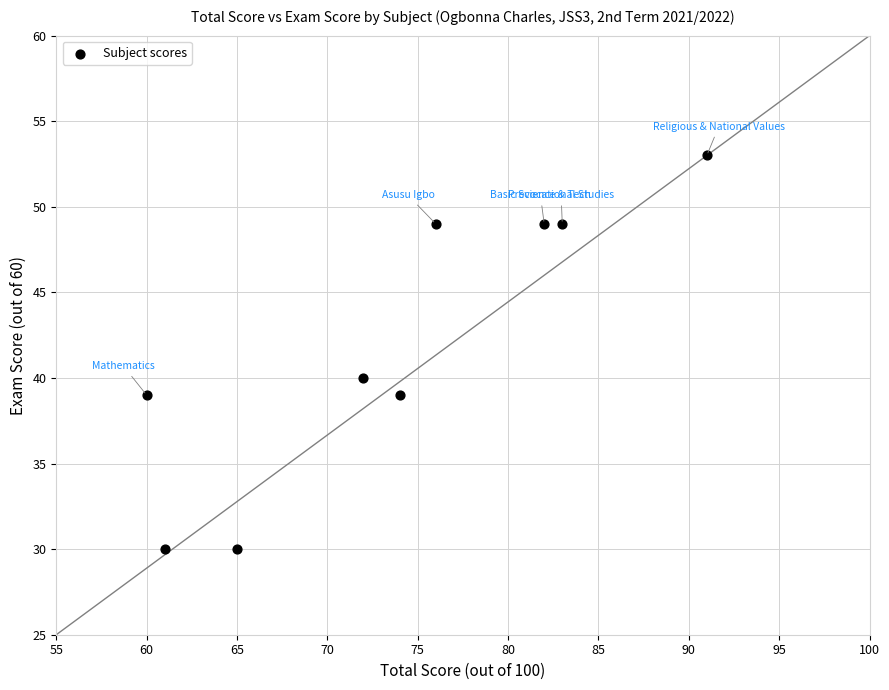

What Y value in the scatter plot is closest to 41?

40